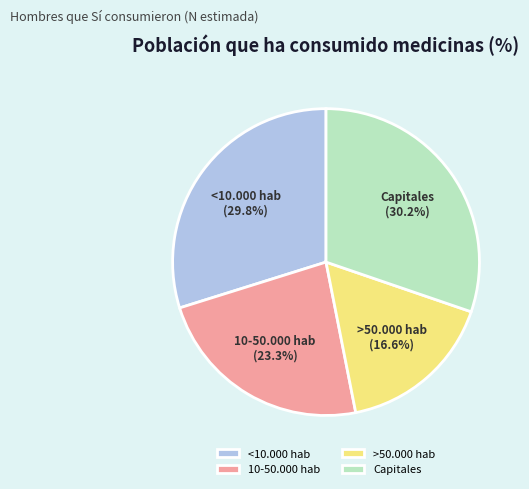

Combined, do <10.000 hab and 10-50.000 hab account for over 50%?

Yes